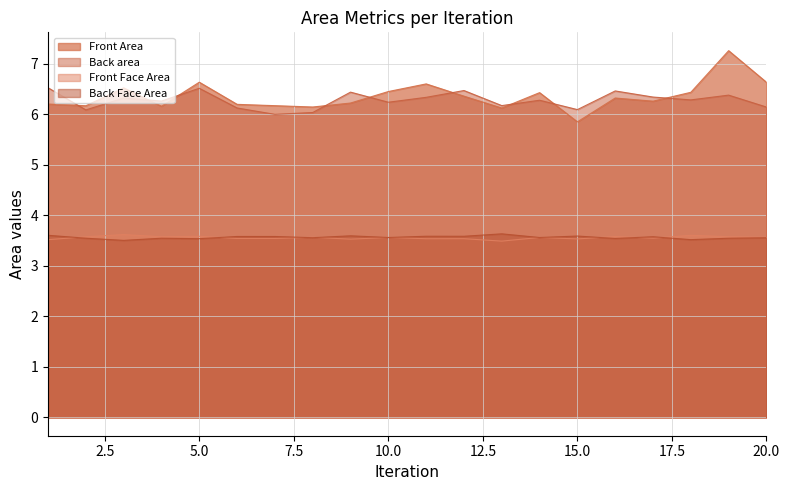

True or false: Back area and Back Face Area intersect in this chart.

False